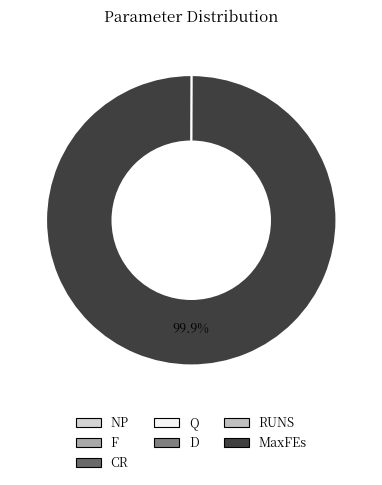

Is it true that D is 12% of the pie?

False